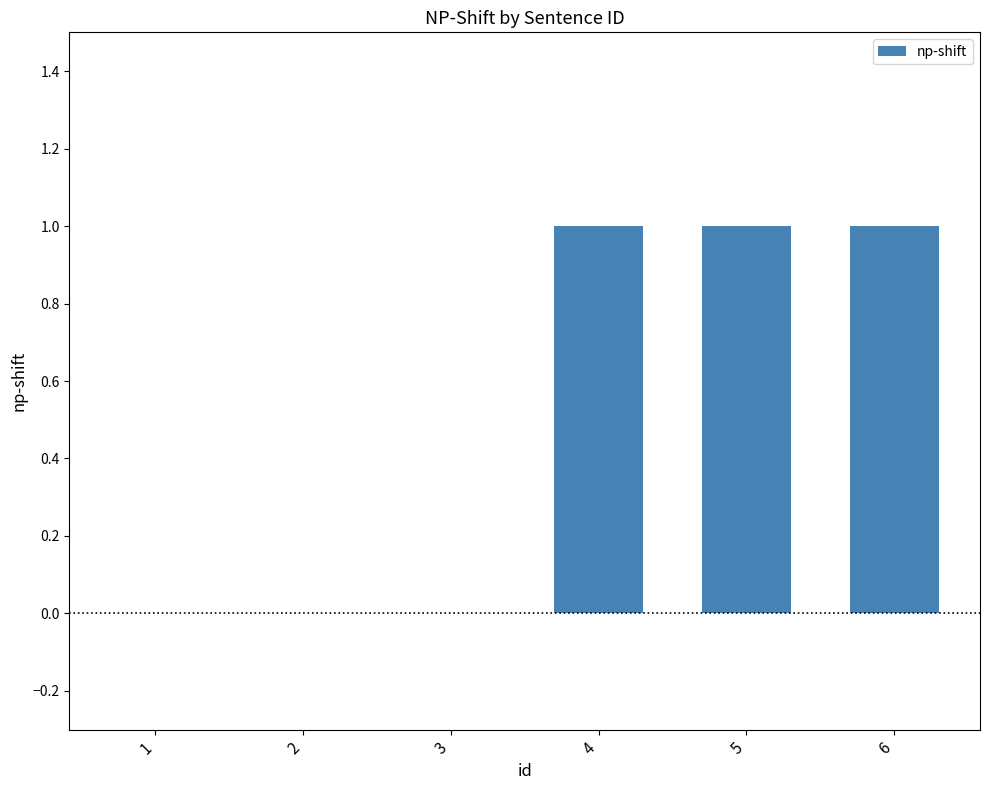

The chart shows a value of 1 at 5. True or false?

True